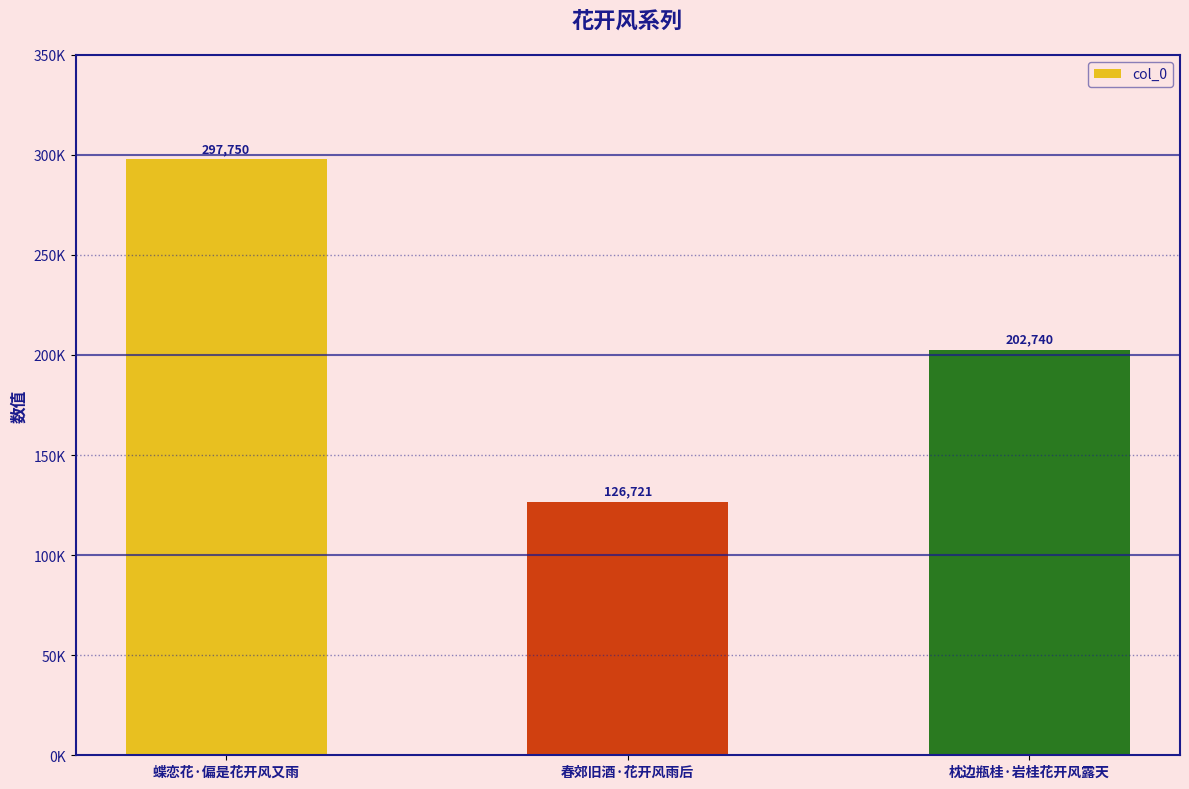

Which category has the lowest value across all series?

春郊旧酒·花开风雨后